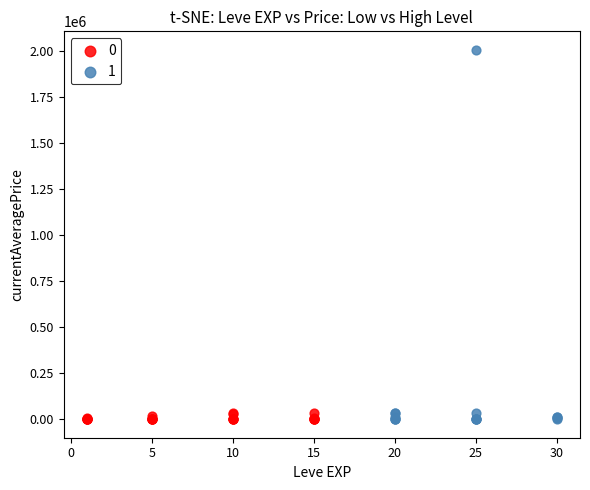

What are all the series names shown in the legend?

0, 1